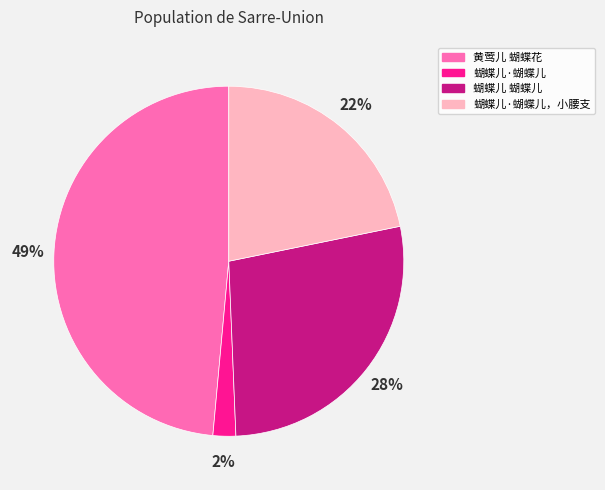

What percentage is the 蝴蝶儿 蝴蝶儿 slice, to the nearest percent?

28%